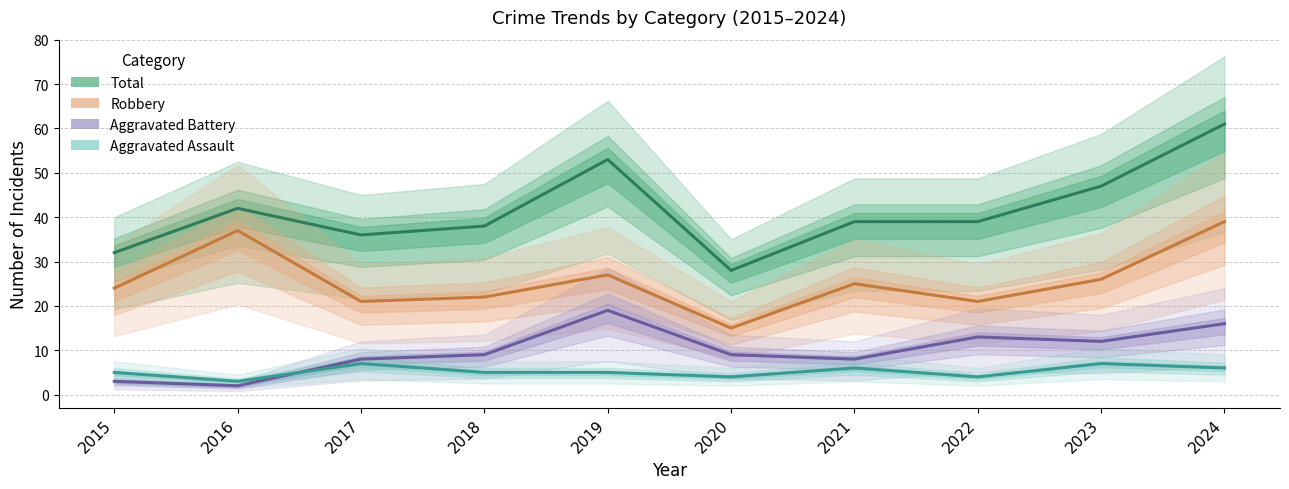

List the series in order of their peak value, highest first.

Total, Robbery, Aggravated Battery, Aggravated Assault